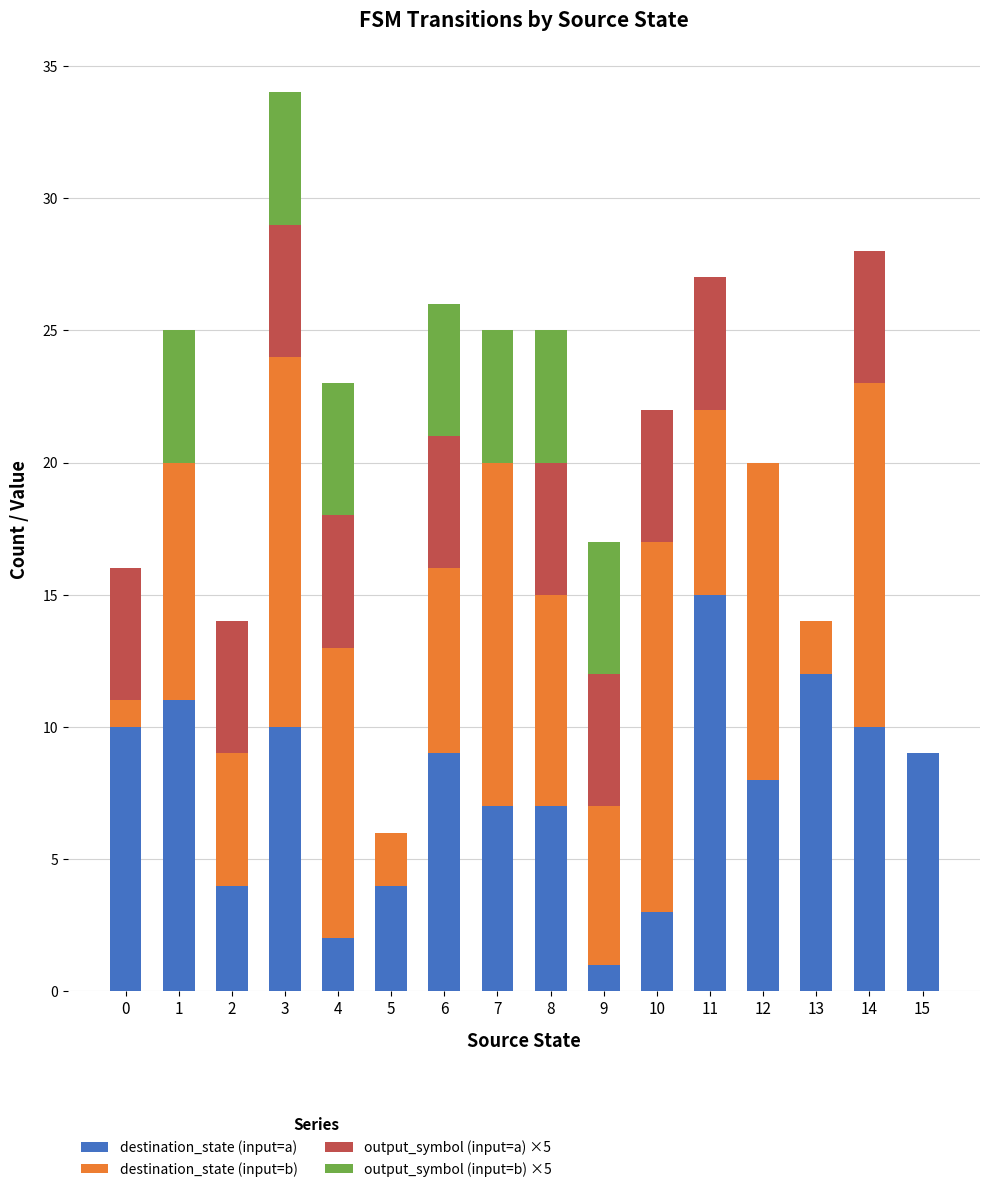

How many categories are shown in the chart?

16